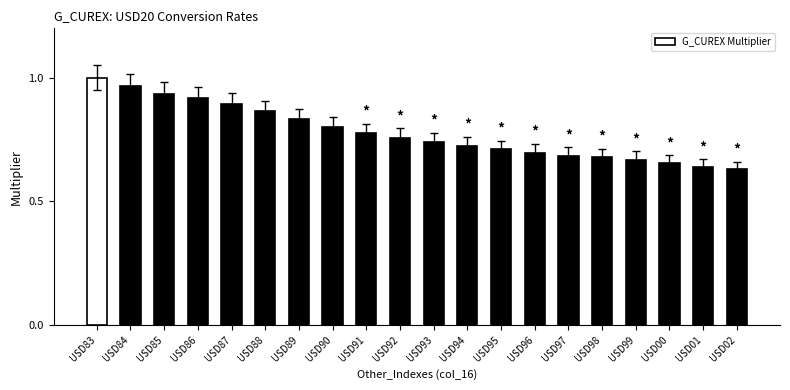

What is the sum of the values at USD87 and USD96?

1.6